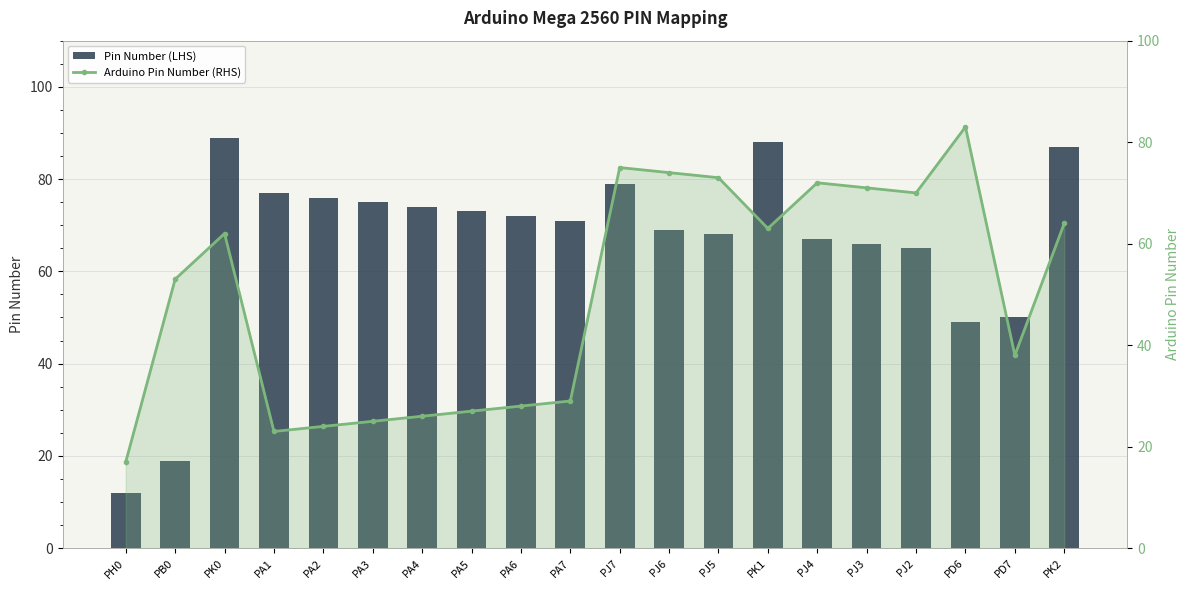

Reading left to right, list all the values displayed in this chart.

Pin Number (LHS): PH0=12	PB0=19	PK0=89	PA1=77	PA2=76	PA3=75	PA4=74	PA5=73	PA6=72	PA7=71	PJ7=79	PJ6=69	PJ5=68	PK1=88	PJ4=67	PJ3=66	PJ2=65	PD6=49	PD7=50	PK2=87
Arduino Pin Number (RHS): PH0=17	PB0=53	PK0=62	PA1=23	PA2=24	PA3=25	PA4=26	PA5=27	PA6=28	PA7=29	PJ7=75	PJ6=74	PJ5=73	PK1=63	PJ4=72	PJ3=71	PJ2=70	PD6=83	PD7=38	PK2=64